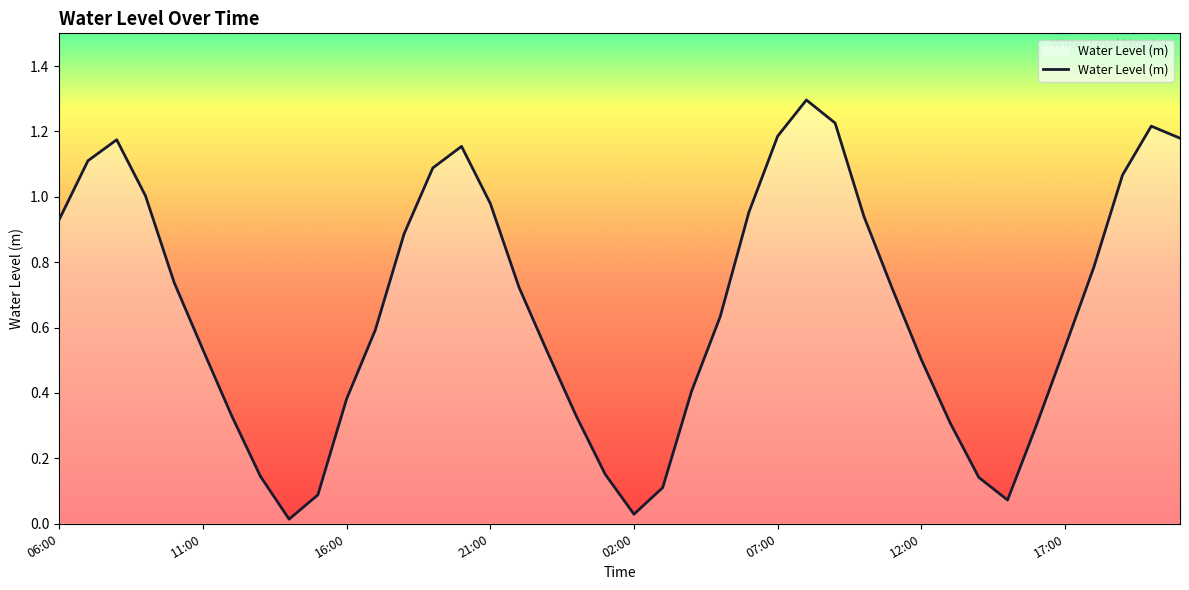

What is the greatest value displayed?

1.3